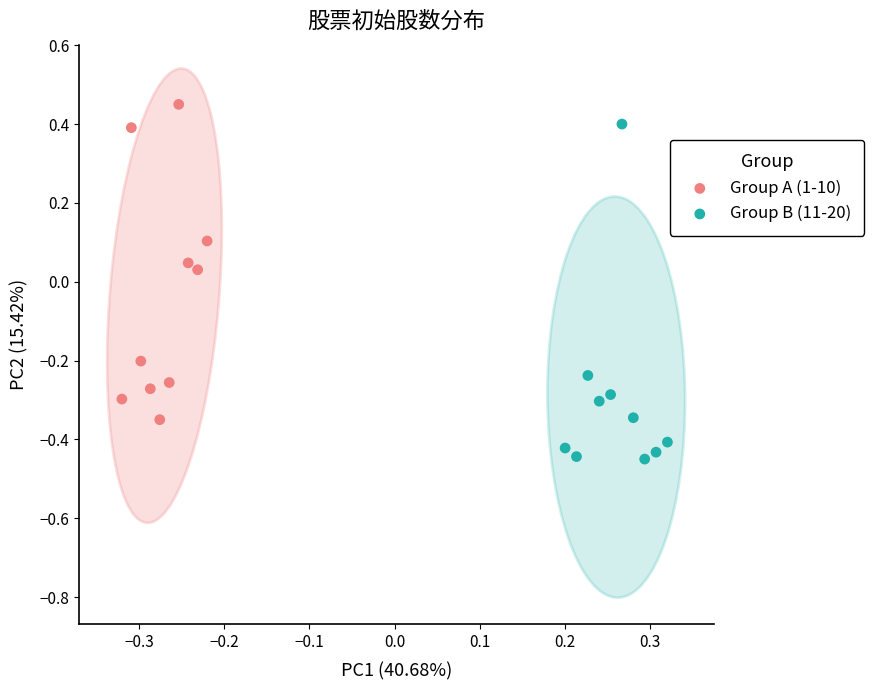

Which series contains the lowest Y value?

Group B (11-20)